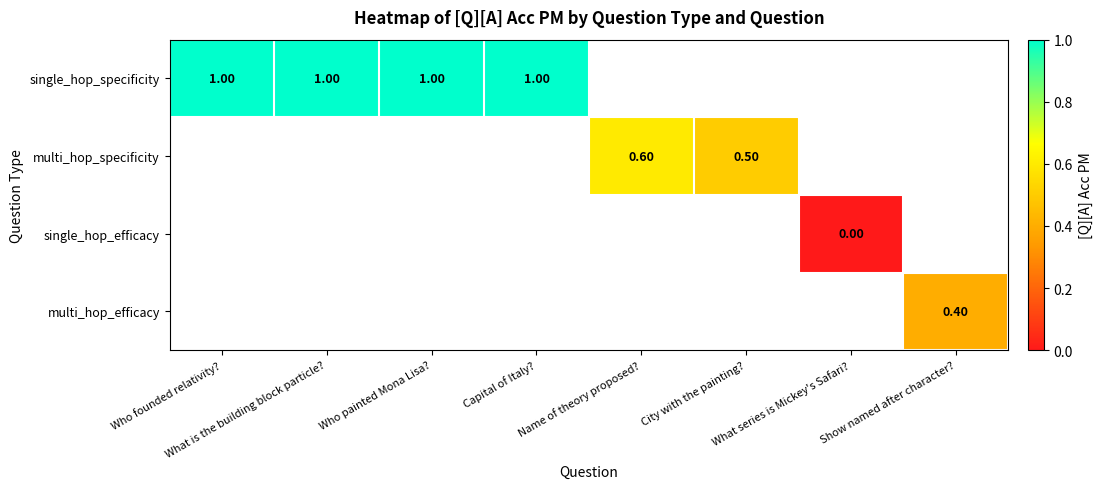

Is the value of multi_hop_specificity at What is the building block particle? greater than the value of single_hop_efficacy at What series is Mickey's Safari??

No